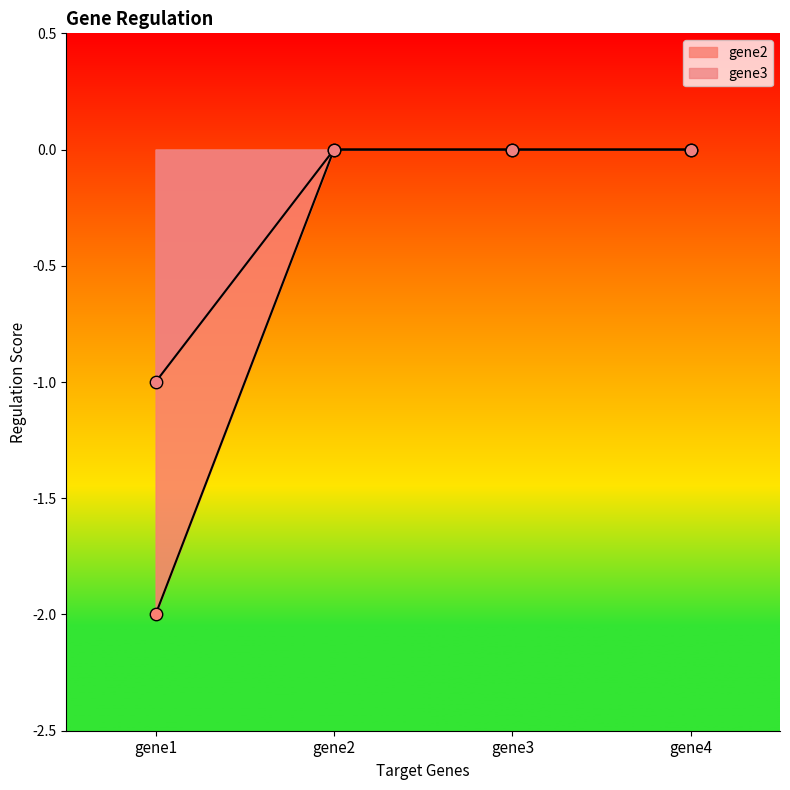

At how many categories does at least one series exceed -1?

4